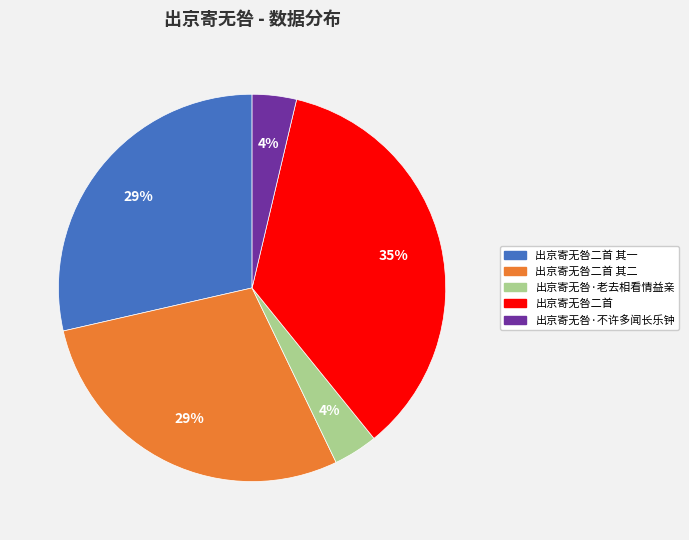

The 出京寄无咎·老去相看情益亲 slice represents 4% of the pie. True or false?

True